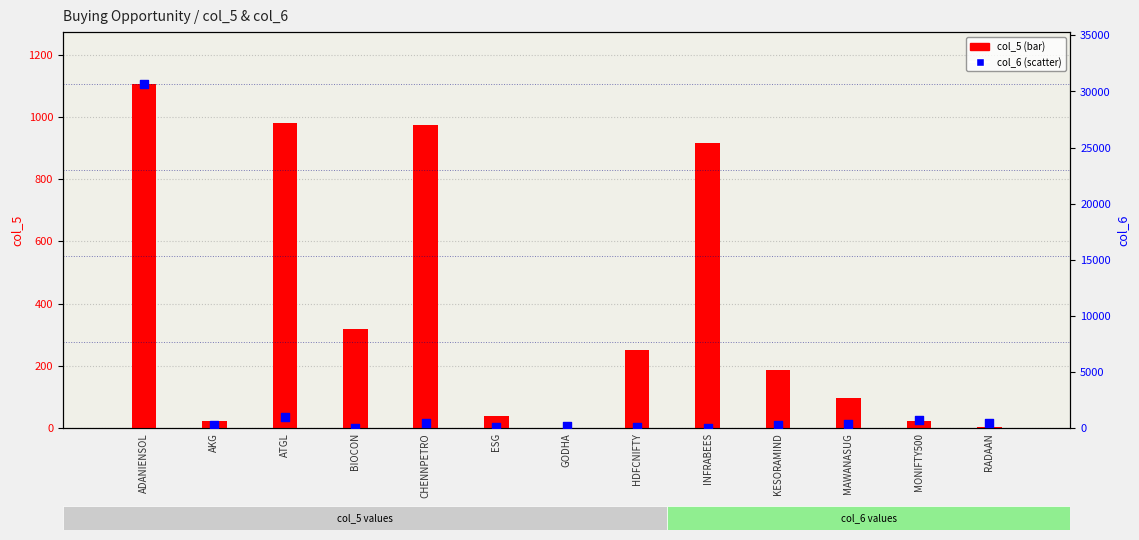

At how many categories does at least one series exceed 14860?

1